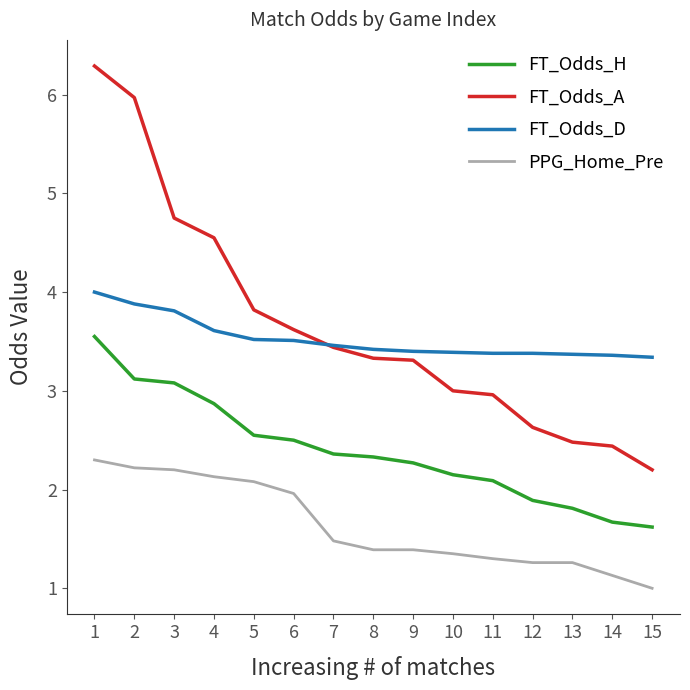

At which category is the sum across all series the highest?

1